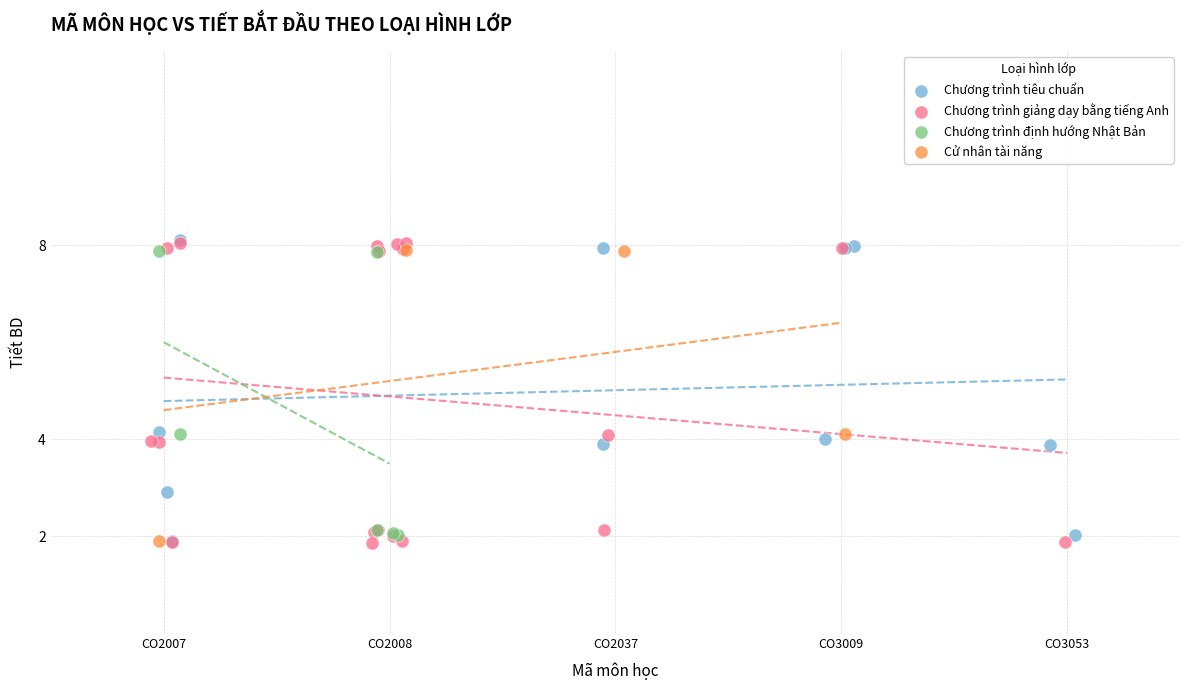

What are all the series names shown in the legend?

Chương trình tiêu chuẩn, Chương trình giảng dạy bằng tiếng Anh, Chương trình định hướng Nhật Bản, Cử nhân tài năng